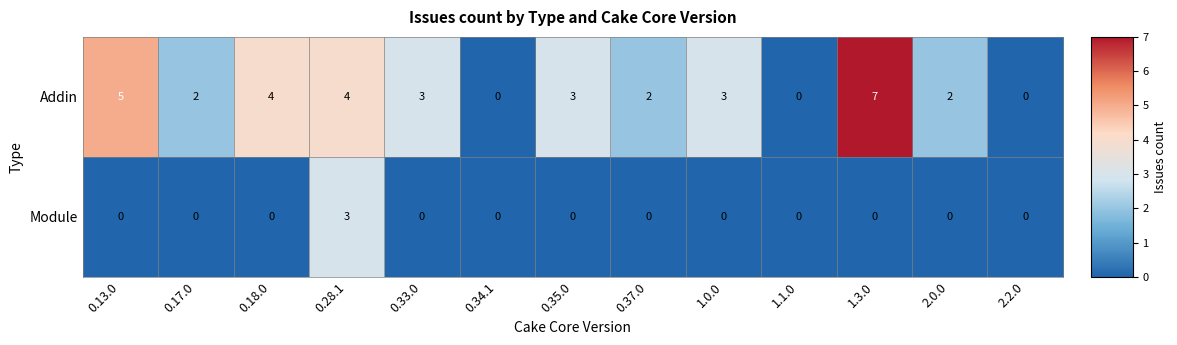

The value of Addin at 0.33.0 is 3. True or false?

True